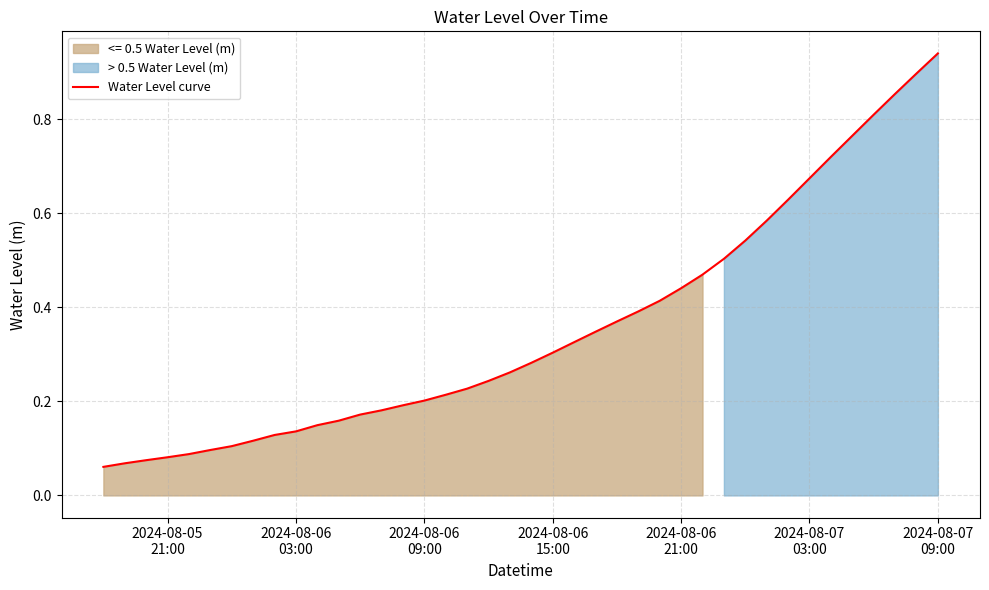

Is it true that the value at 7 is 0.1?

False